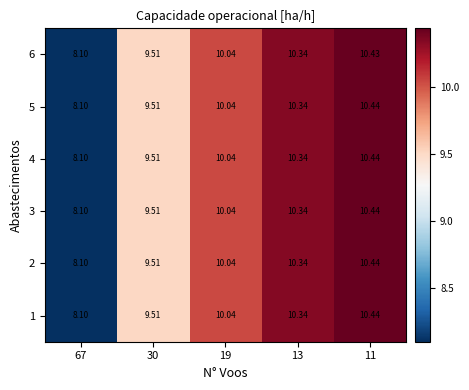

Is the value of 2 at 11 greater than the value of 4 at 67?

Yes